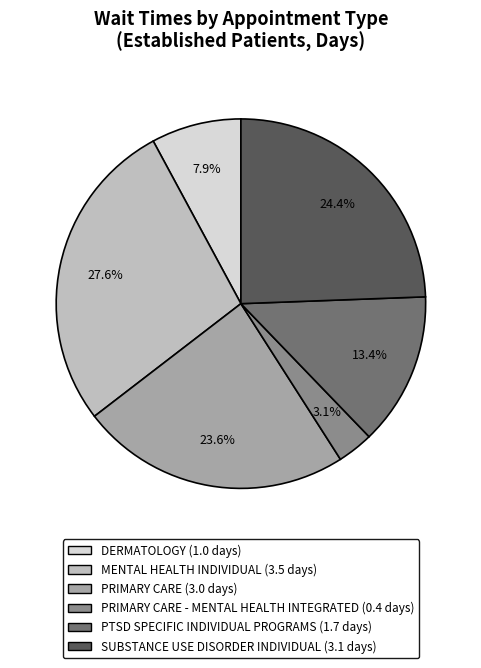

Does any single category account for the majority?

No